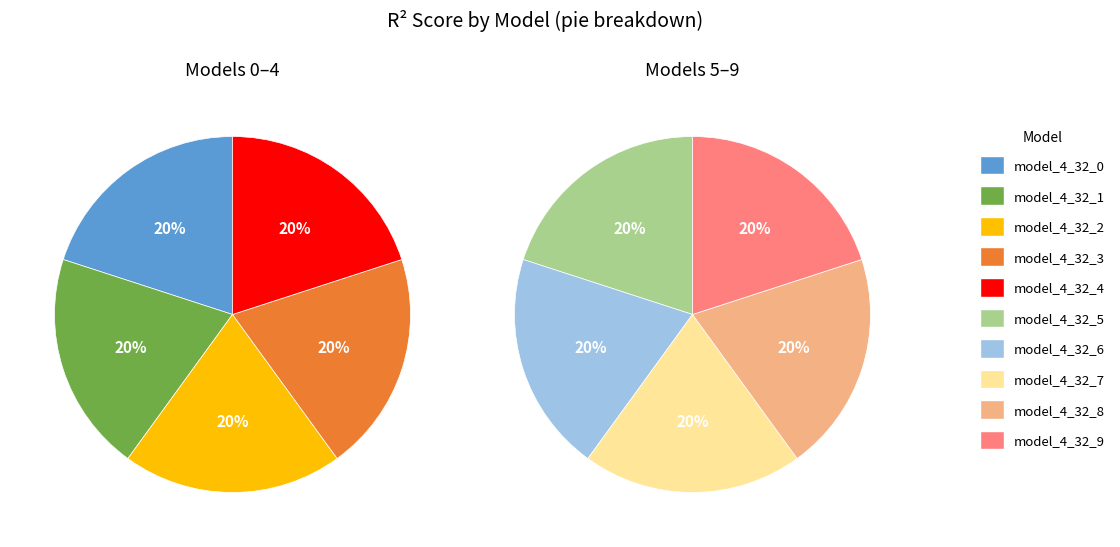

Does any single category account for the majority?

No